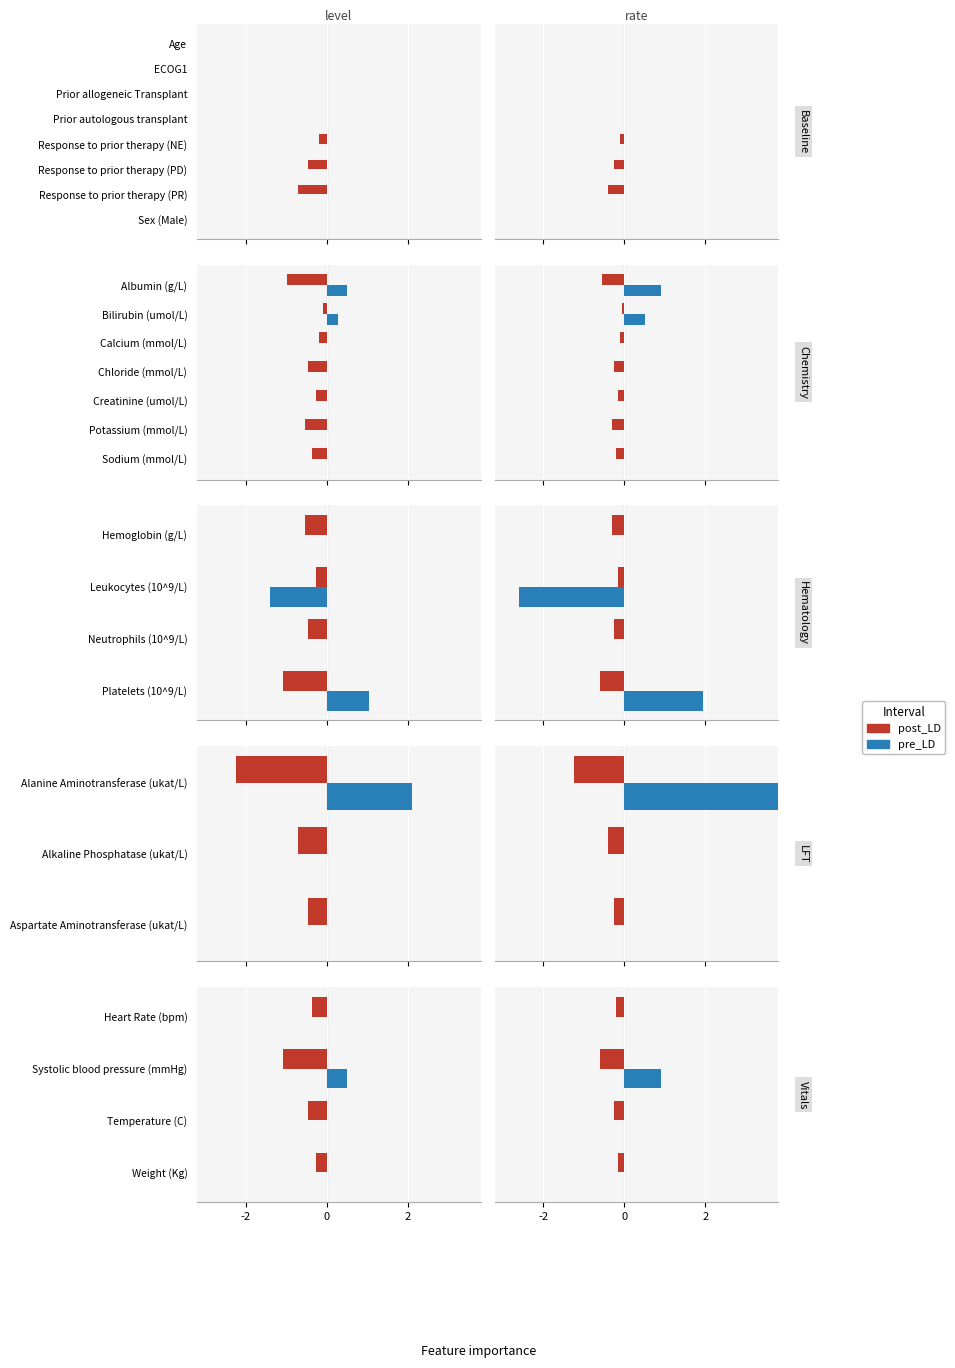

True or false: post_LD has a value of -0.4 at Temperature (C).

False